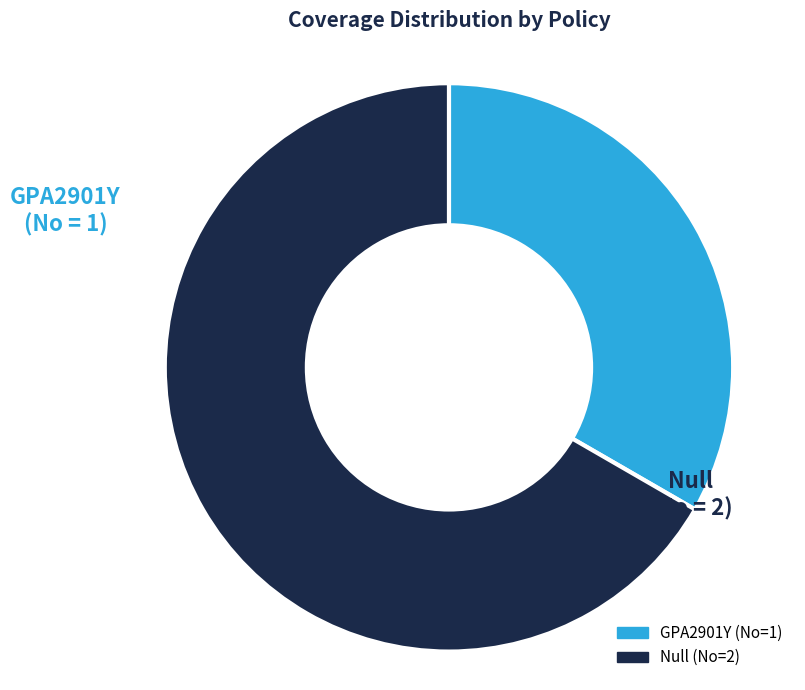

Approximately how many times larger is the value at GPA2901Y compared to Null?

0.5